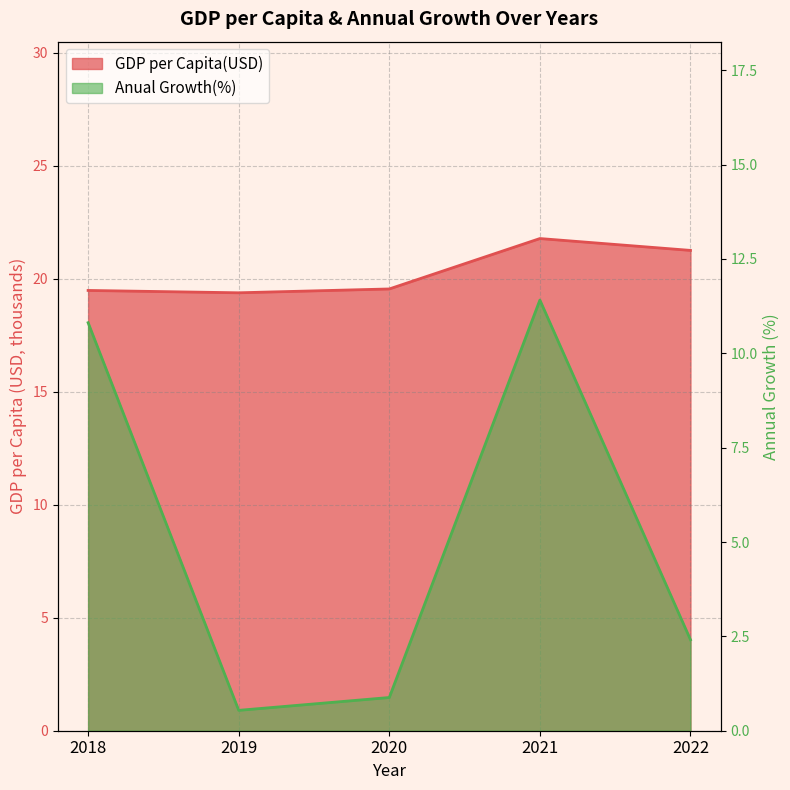

Rank the series by their average value, from highest to lowest.

GDP per Capita(USD), Anual Growth(%)